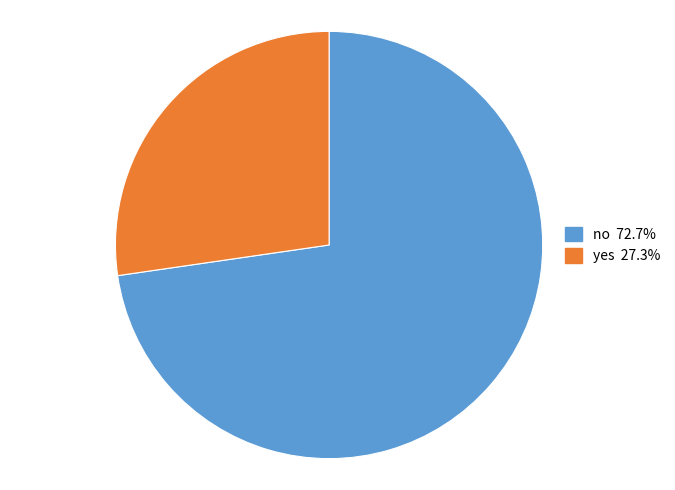

Is the sum of no and yes greater than half?

Yes